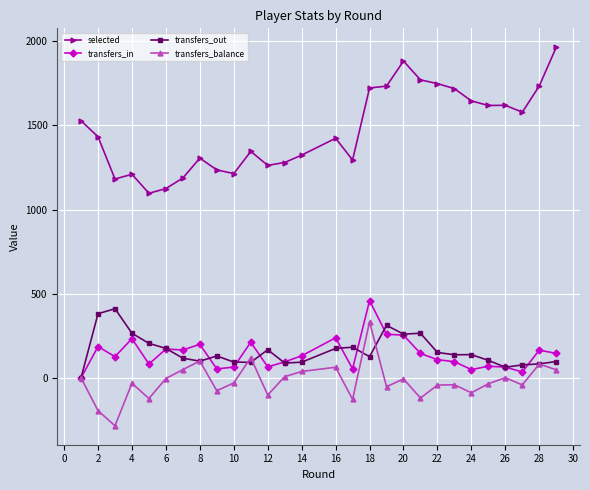

Which series has the widest spread of values?

selected